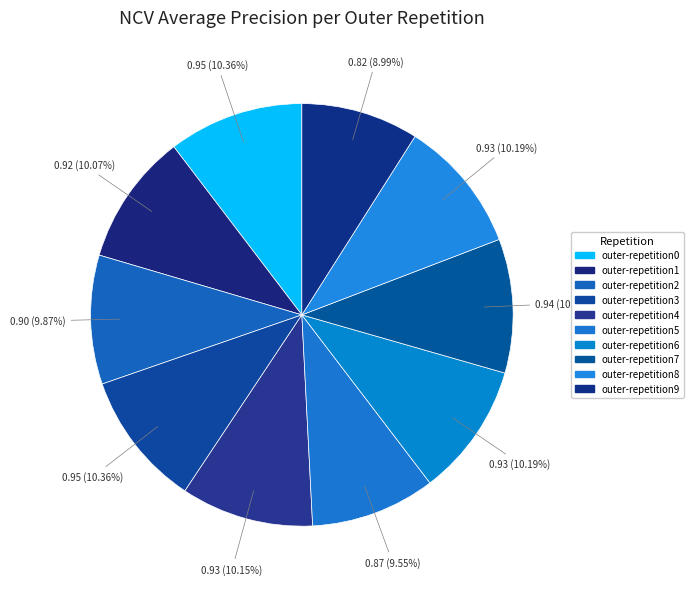

Count the number of slices in the pie.

10